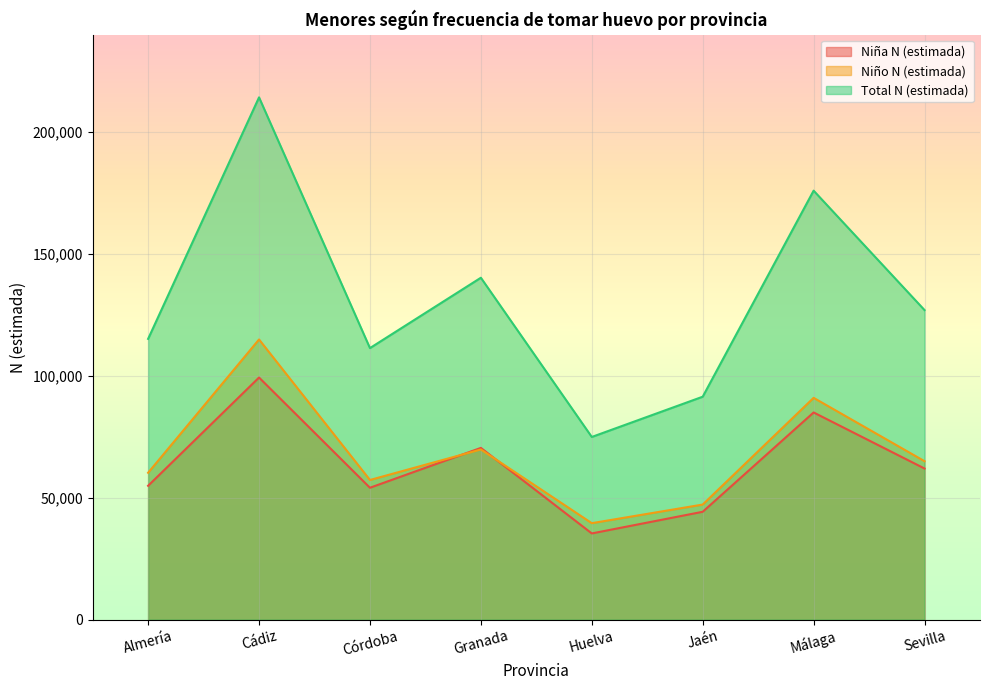

Between Málaga and Córdoba, which is larger?

Málaga